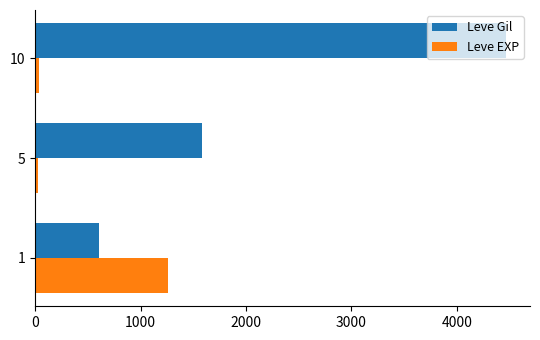

What is the average value of the Leve Gil series?

2219